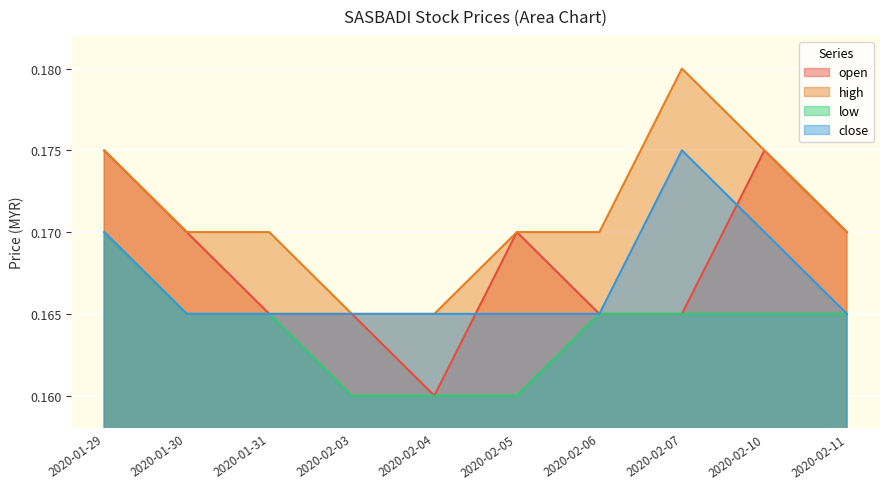

What is the smallest value displayed?

0.2